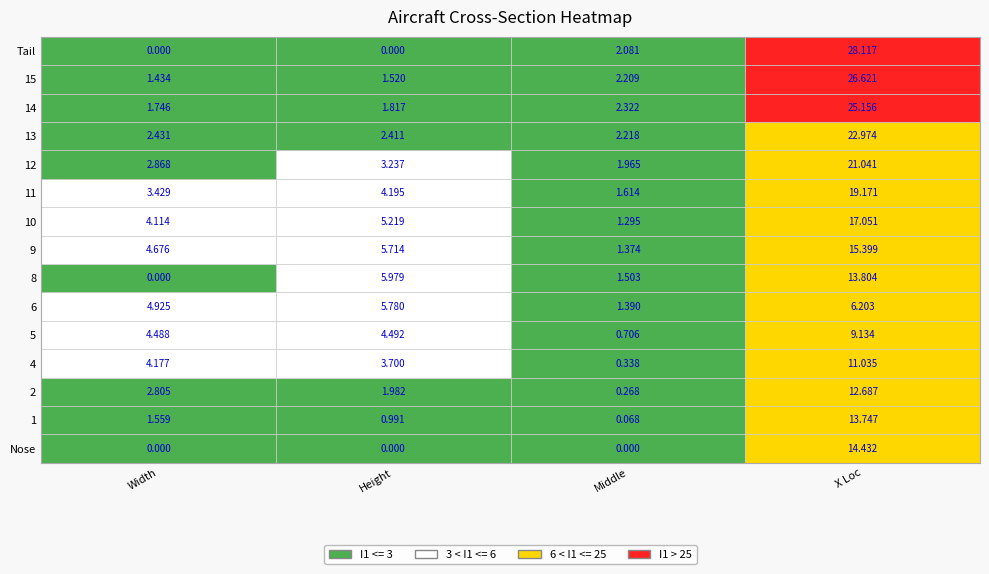

What is the difference between the 14 values at 13 and 0?

1.7